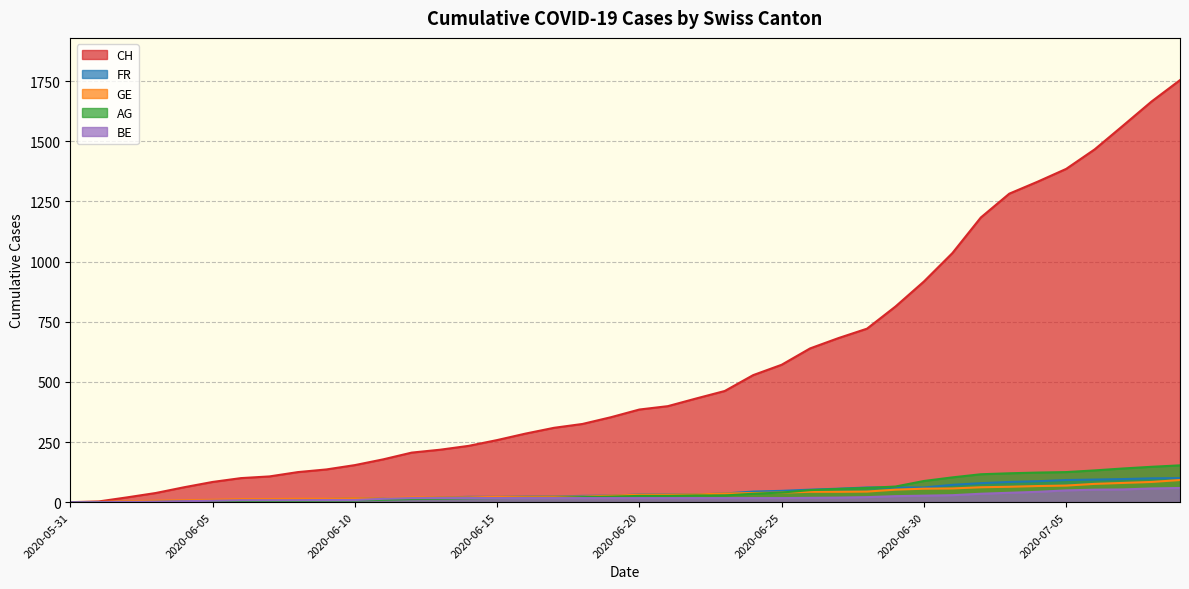

Which series changed the most between 2020-06-05 and 2020-06-20?

CH